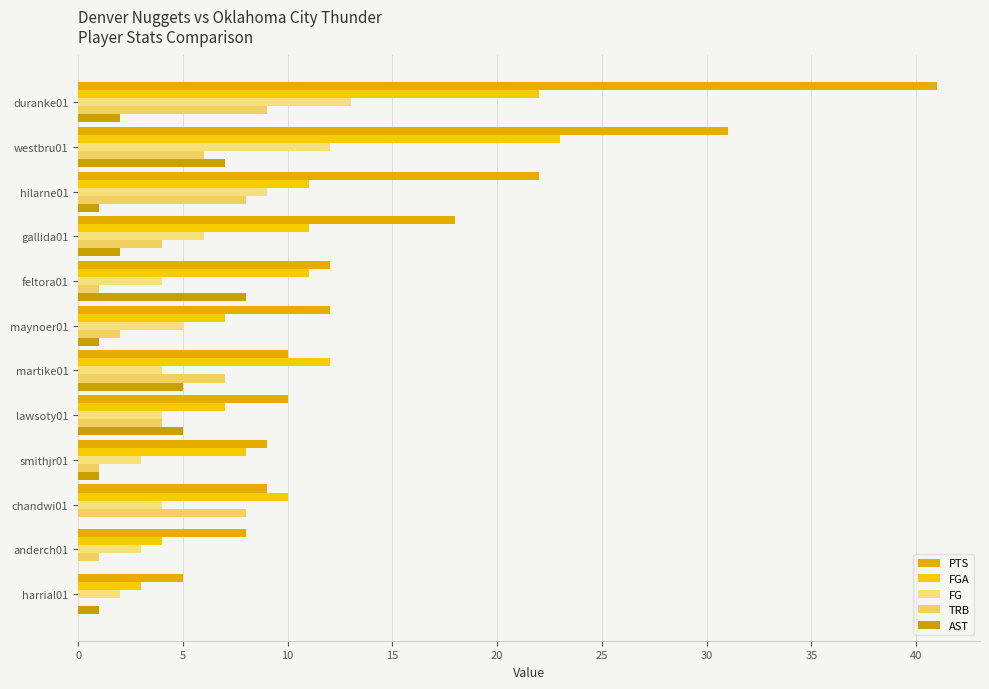

List the series in order of their peak value, highest first.

PTS, FGA, FG, TRB, AST